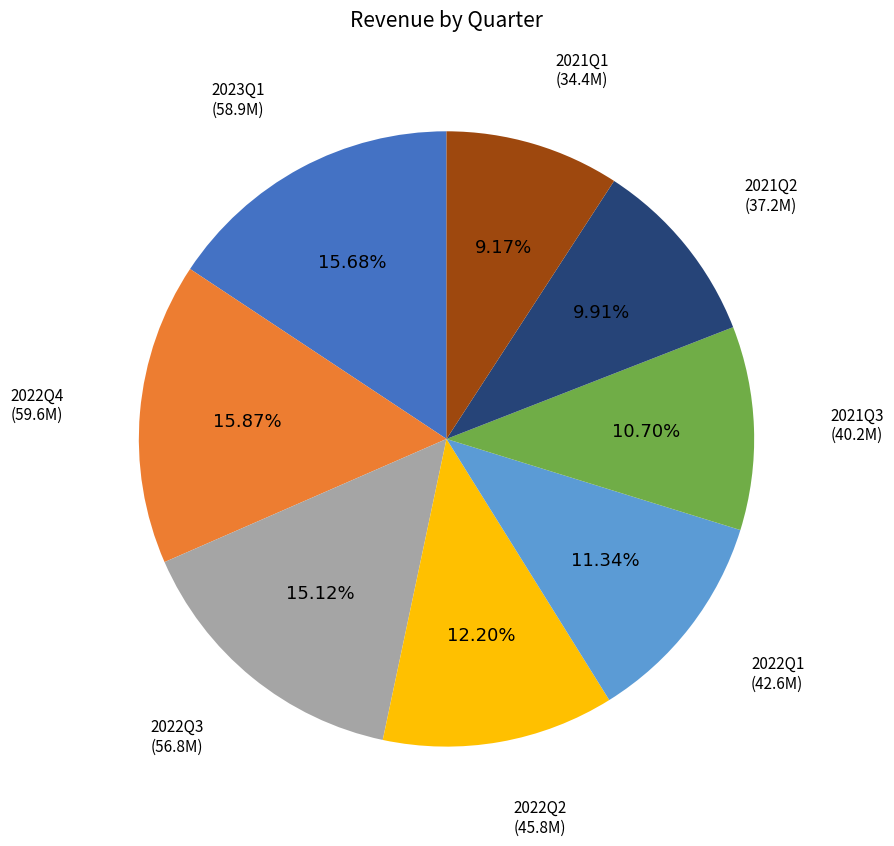

Does any single category account for the majority?

No